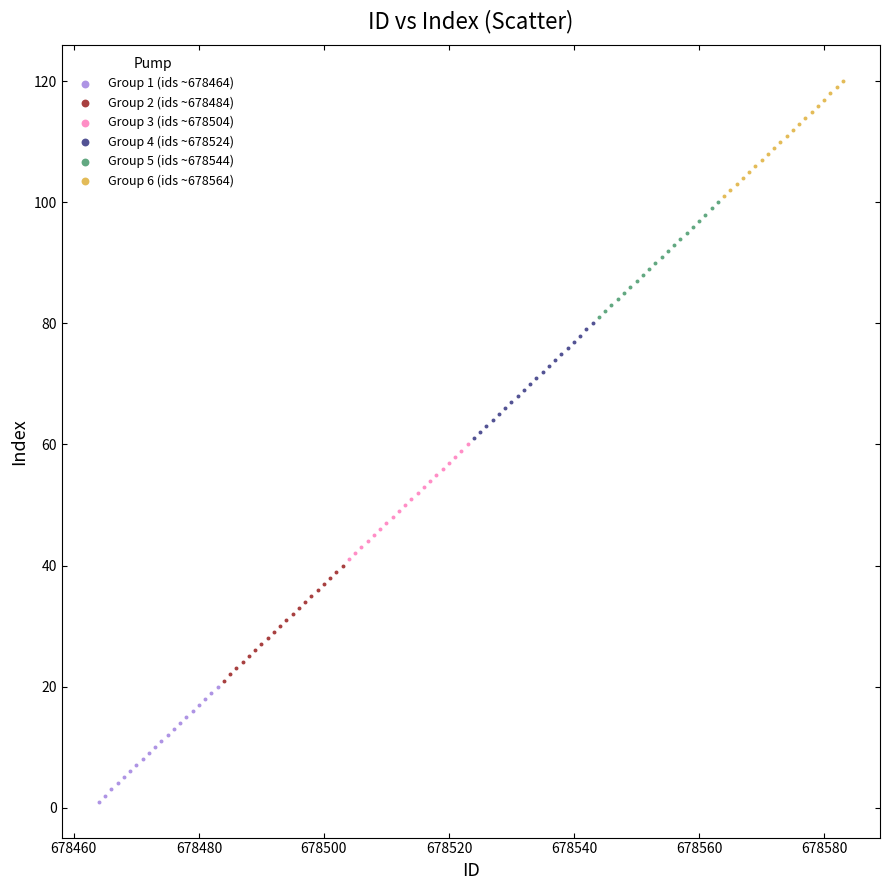

What are all the series names shown in the legend?

Group 1 (ids ~678464), Group 2 (ids ~678484), Group 3 (ids ~678504), Group 4 (ids ~678524), Group 5 (ids ~678544), Group 6 (ids ~678564)